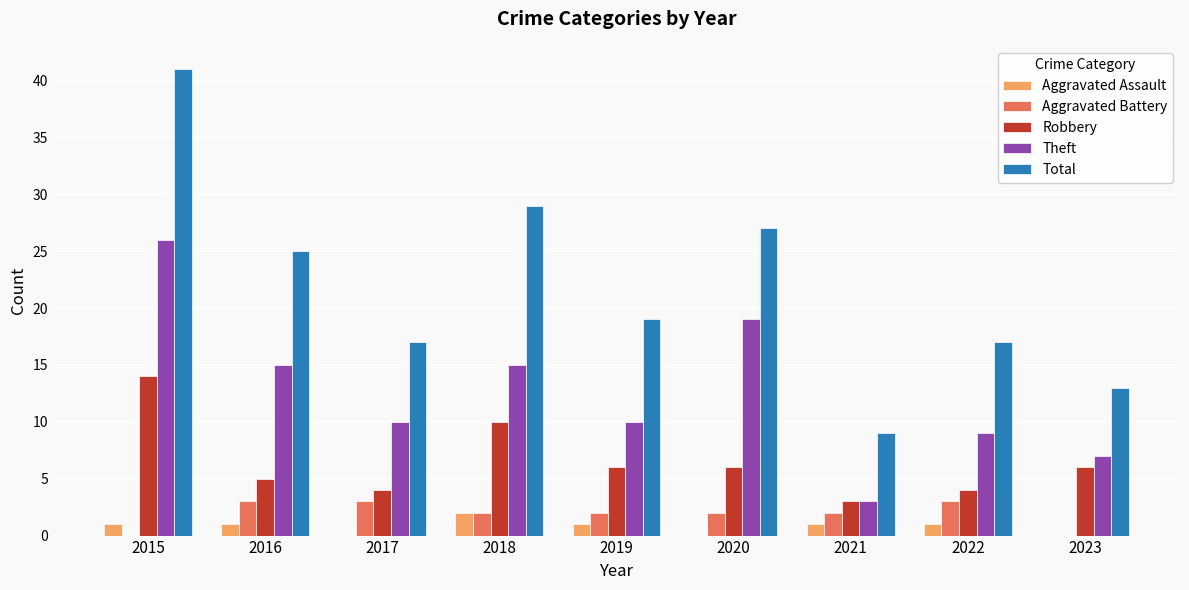

Is the value of Theft at 2023 greater than the value of Total at 2017?

No